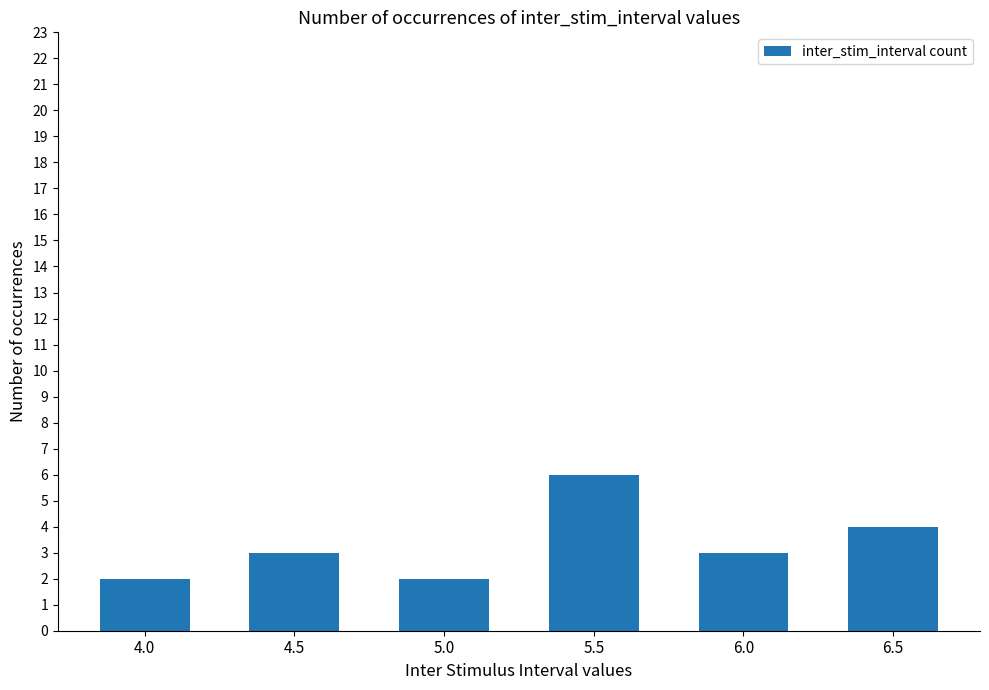

What is the value of the 5th bar from the left?

3